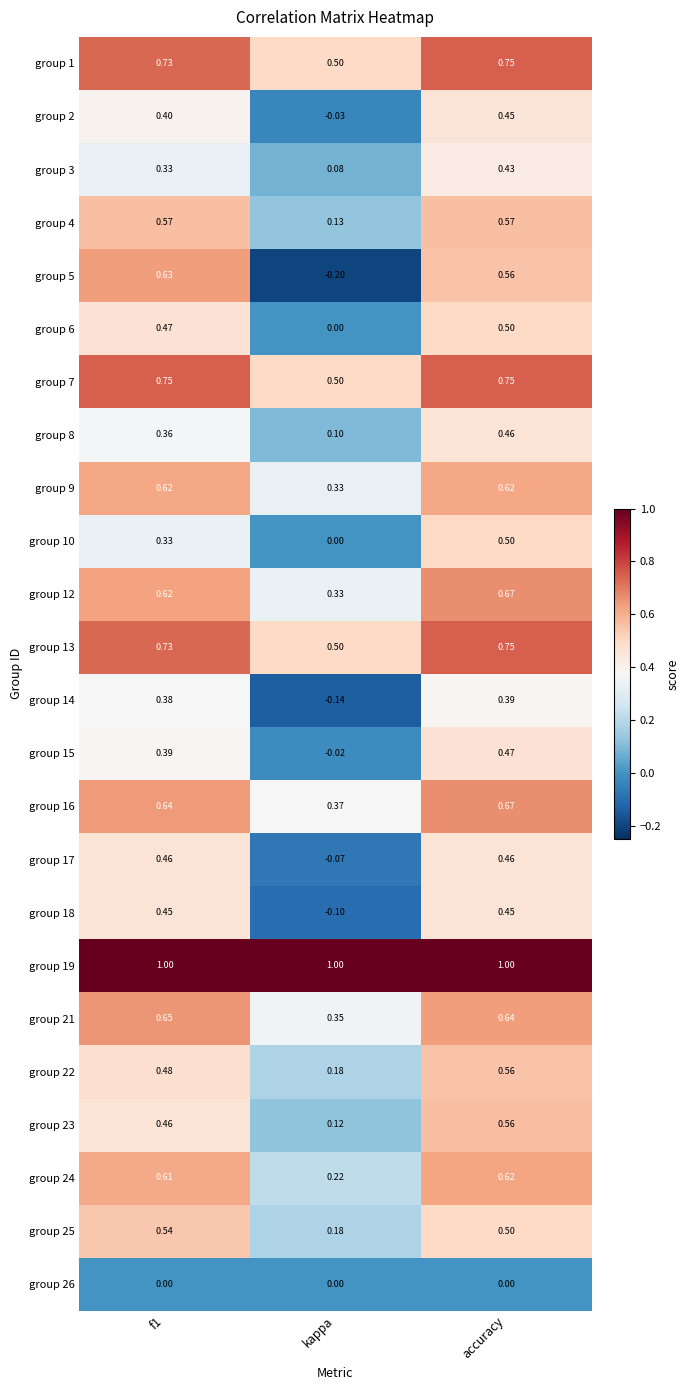

At which label does group 12 reach its minimum?

kappa